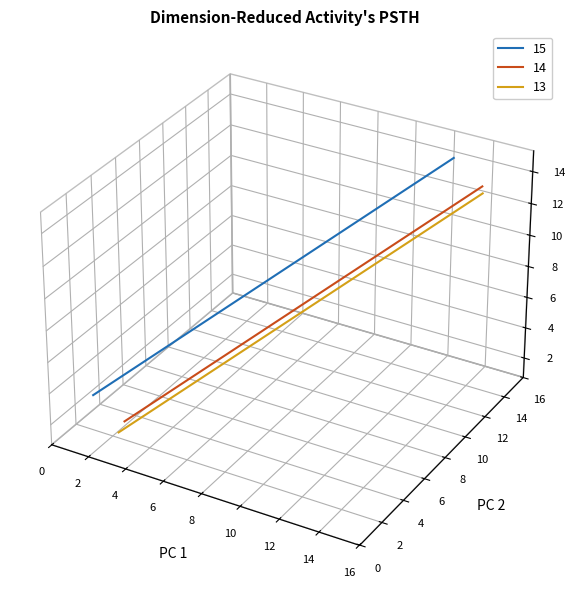

What is the total value across all series at 0?

-0.1